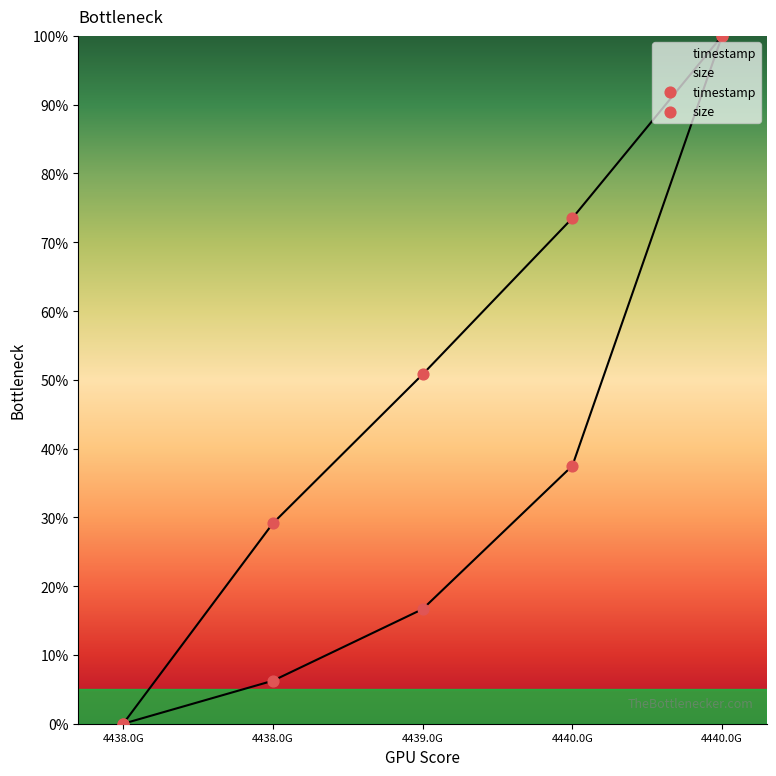

Which series reaches the maximum Y coordinate?

timestamp